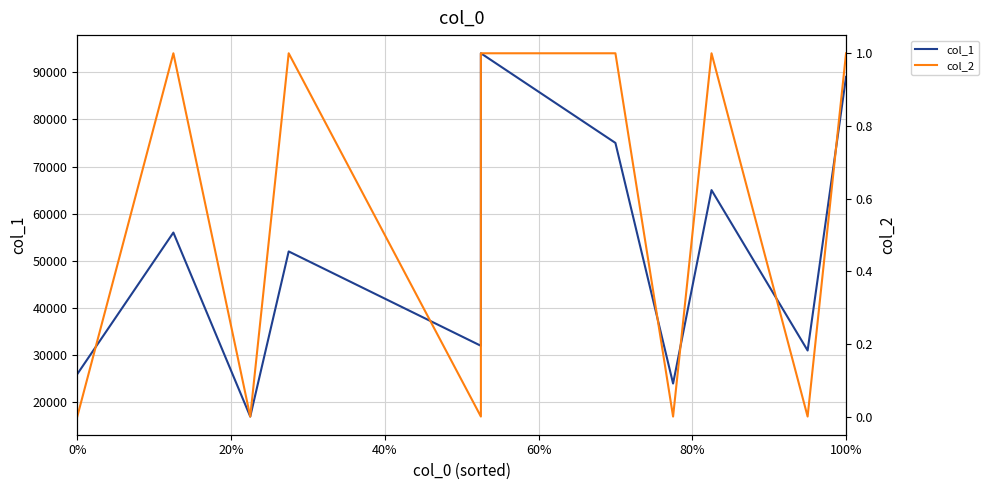

Which series has the widest spread of values?

col_1